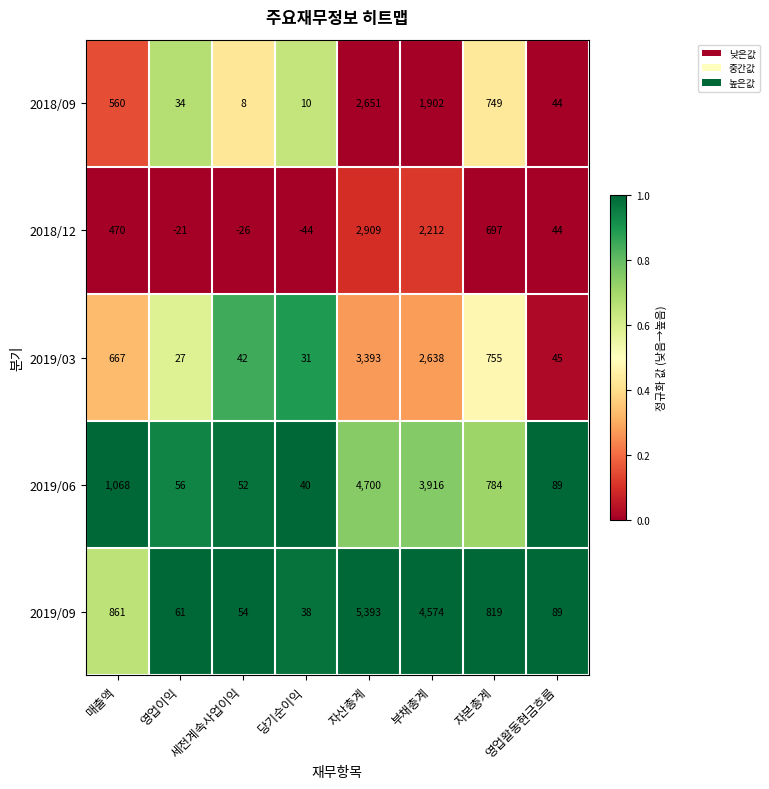

What is the difference between the maximum and minimum values in the 2019/03 series?

3366